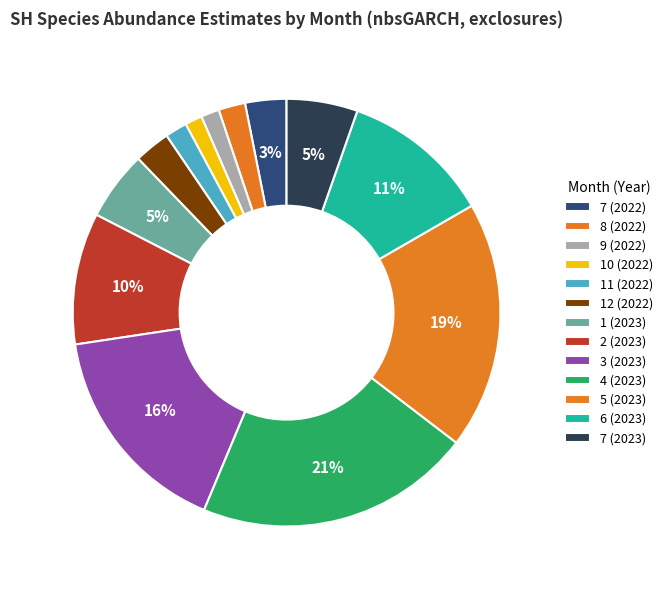

Is it true that 6 (2023) is 11% of the pie?

True